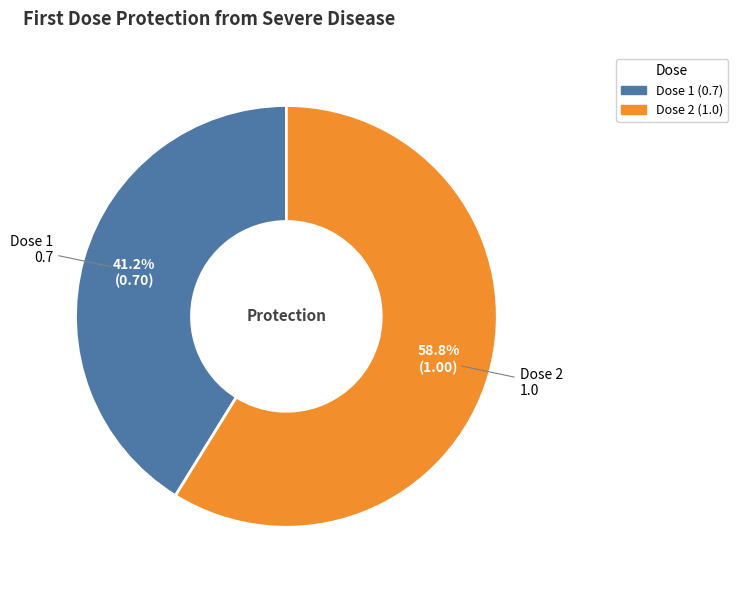

Which category has the biggest portion of the pie?

Dose 2